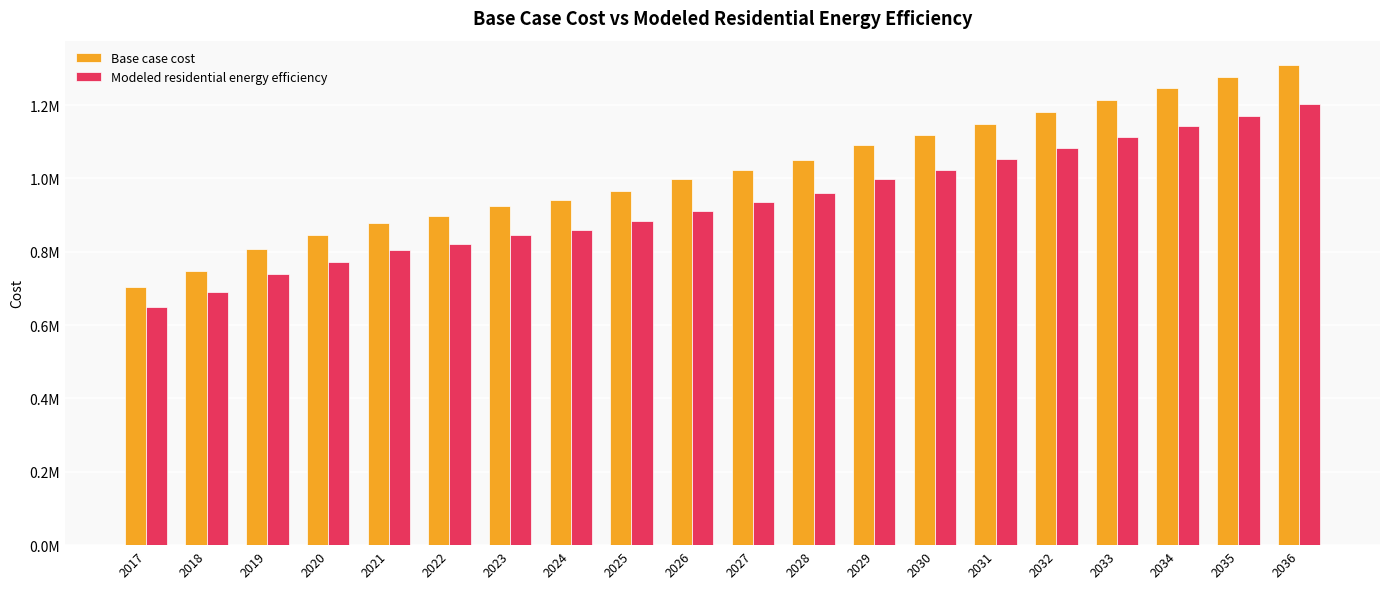

True or false: Modeled residential energy efficiency has a value of 961537.4 at 2028.

True